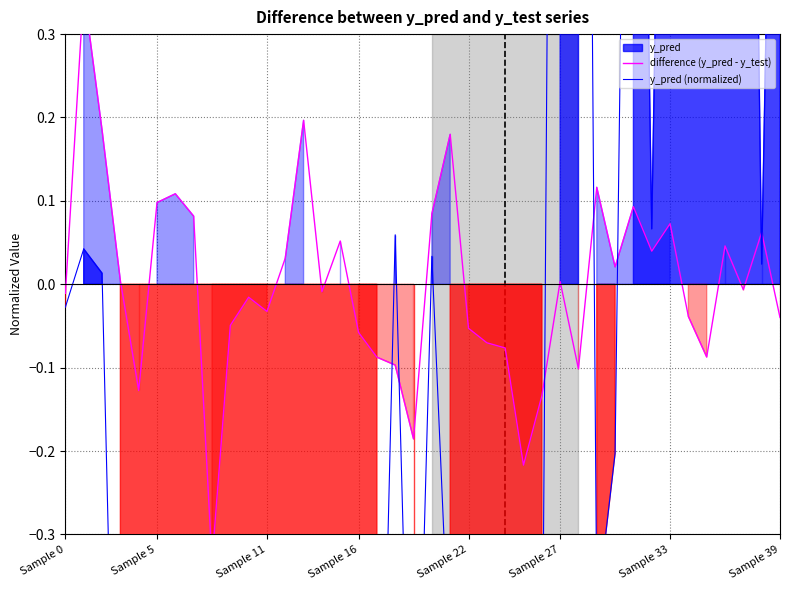

What is the difference between the difference (y_pred - y_test) values at 13 and 19?

0.4